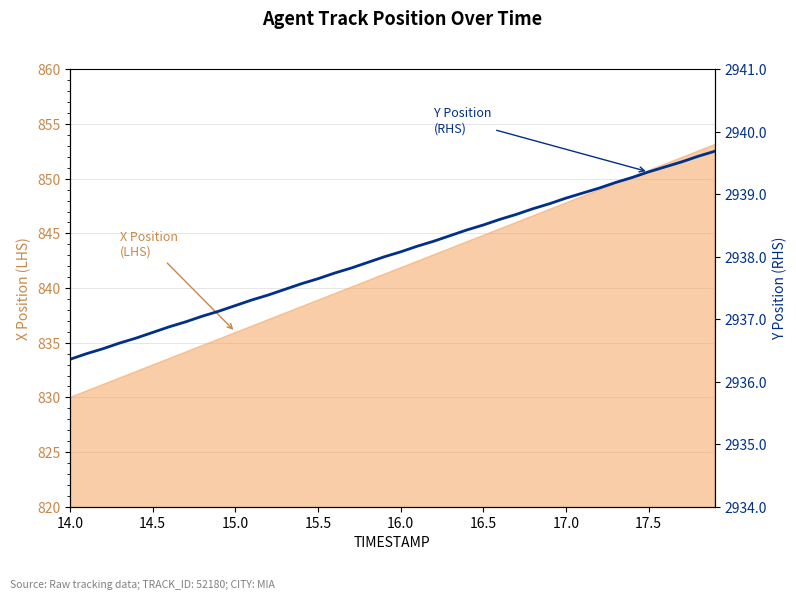

What is the difference between the second highest and second lowest values?

3.2